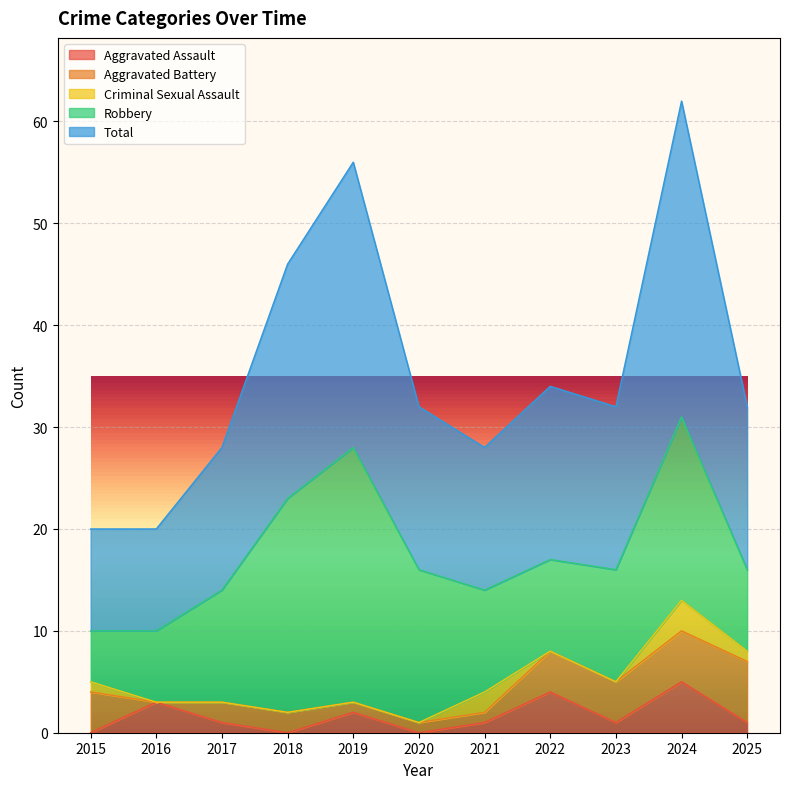

What is the highest value of the Aggravated Assault series?

5